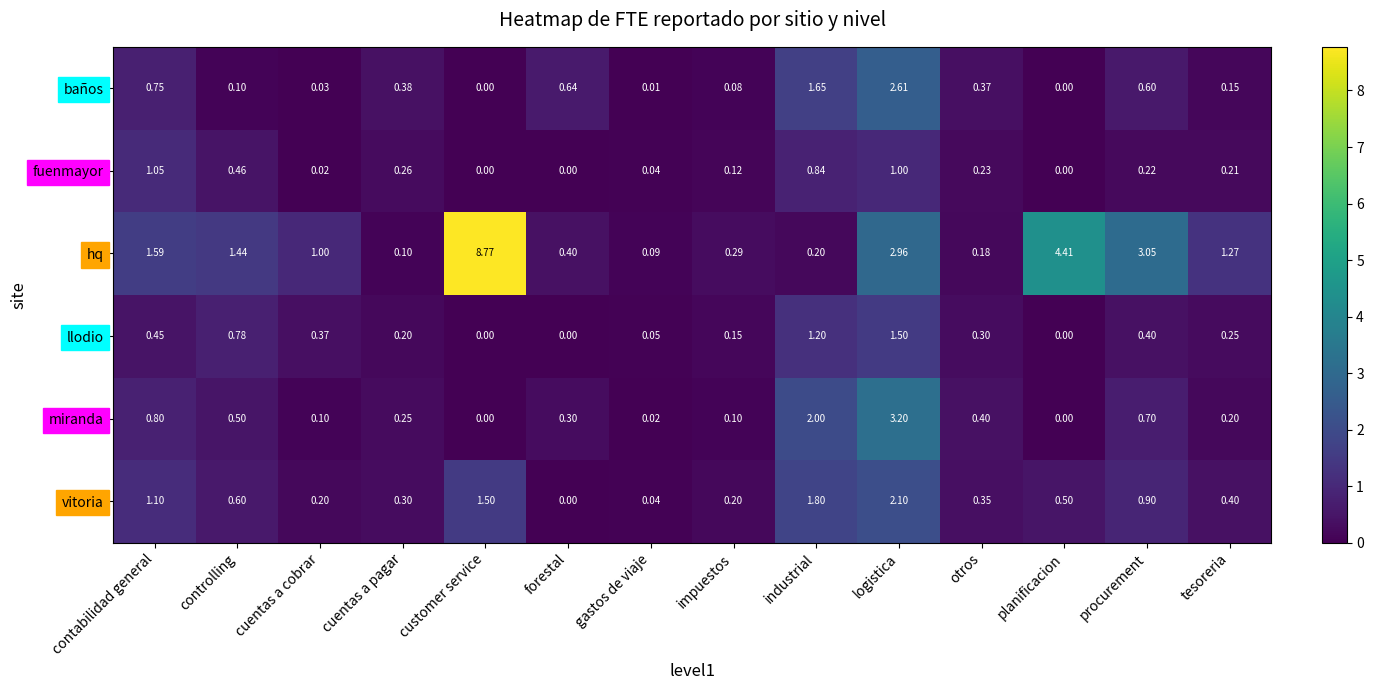

List the series in order of their peak value, highest first.

hq, miranda, baños, vitoria, llodio, fuenmayor